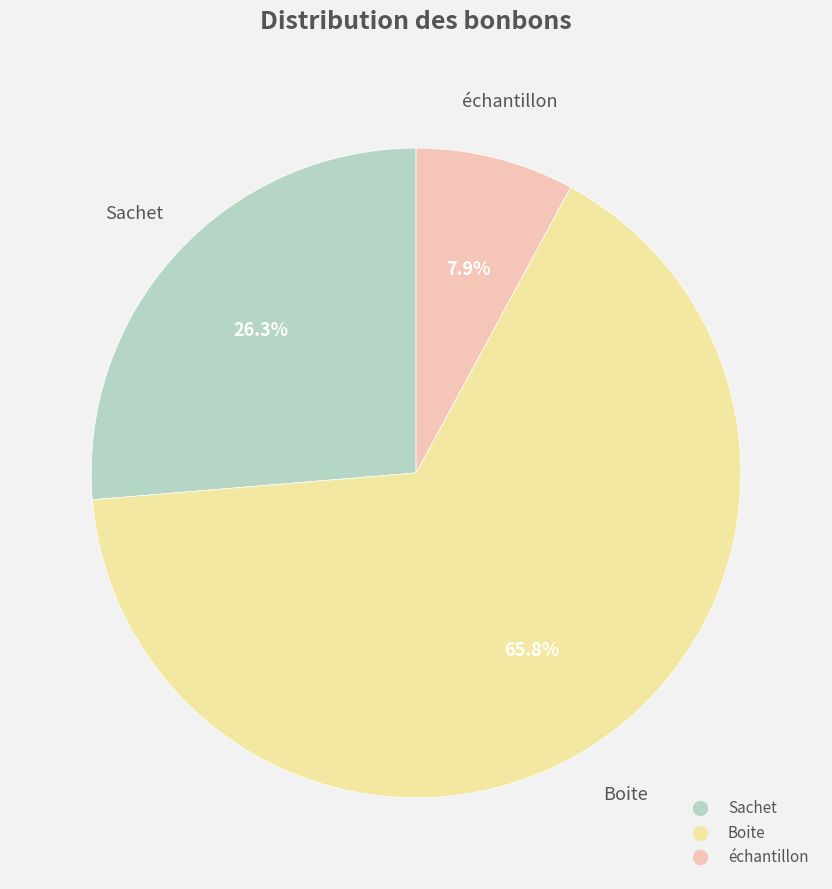

To the nearest percent, what is the average slice percentage?

33%